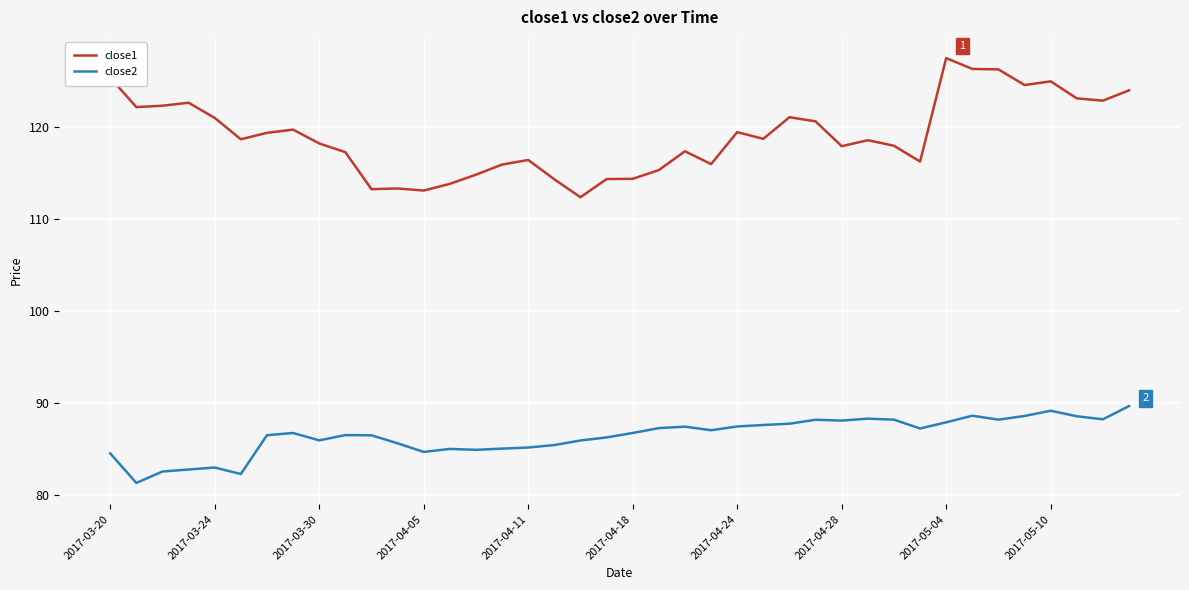

Rank the series by their maximum value, from lowest to highest.

close2, close1